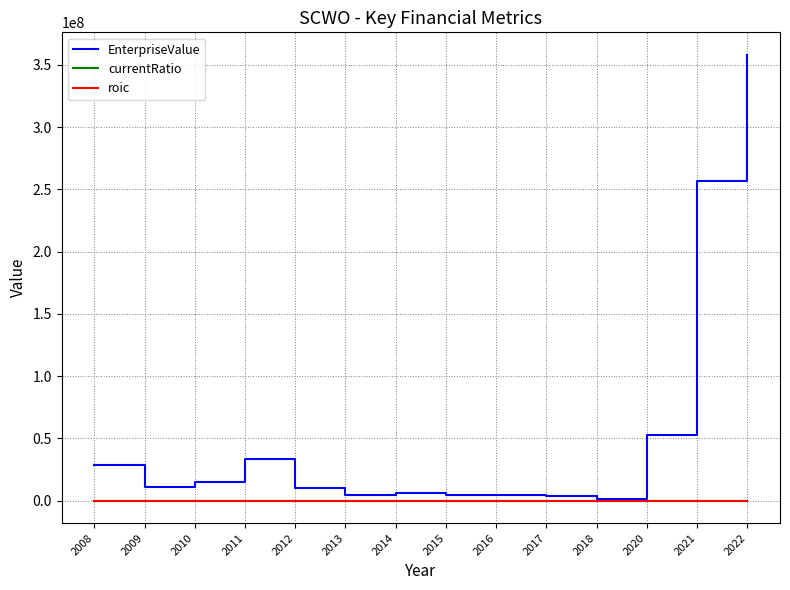

True or false: currentRatio has a value of 0.2 at 2009.

True